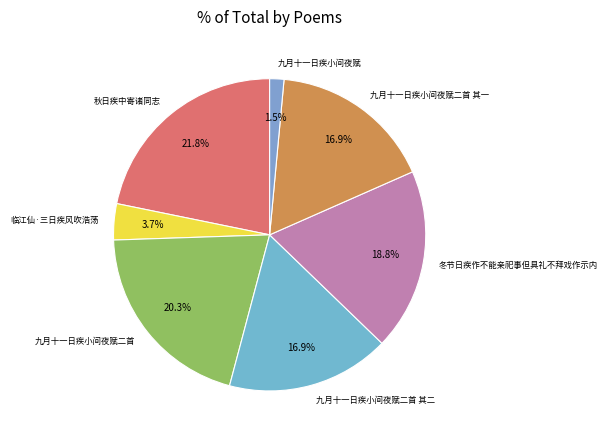

Approximately how many times larger is the value at 九月十一日疾小间夜赋二首 其一 compared to 秋日疾中寄诸同志?

0.8